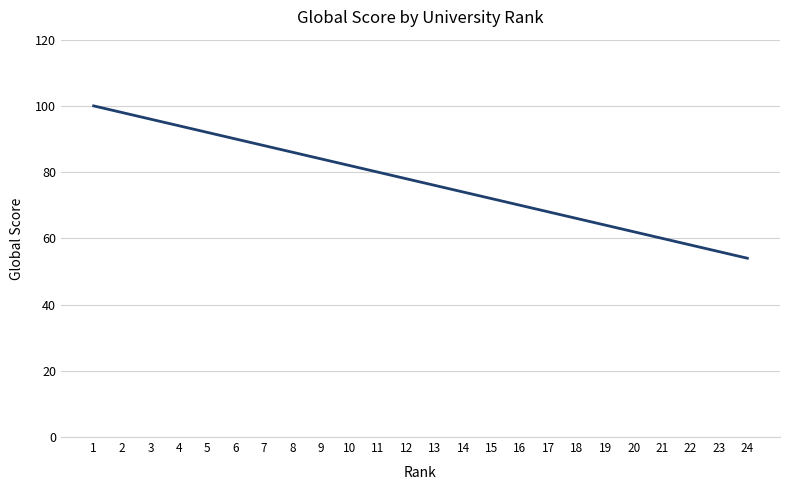

Which has a higher value, 19 or 4?

4